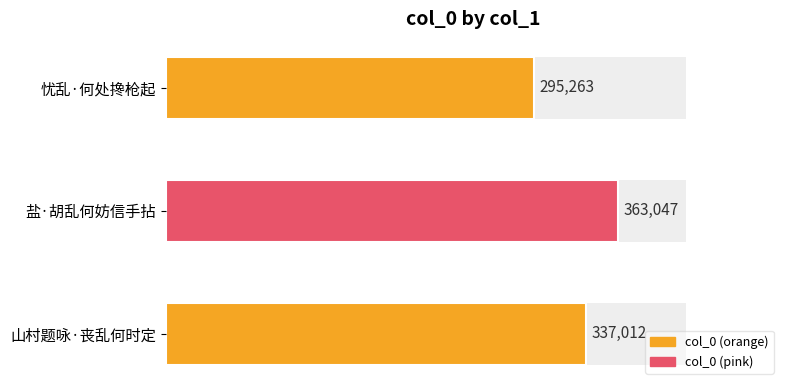

The chart shows a value of 337012 at 山村题咏·丧乱何时定. True or false?

True